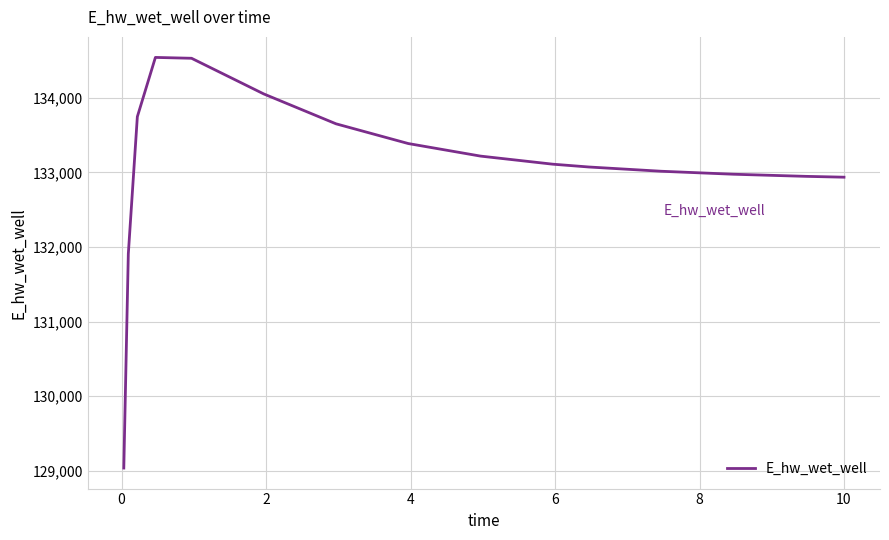

What is the difference between the maximum and minimum values?

5502.3